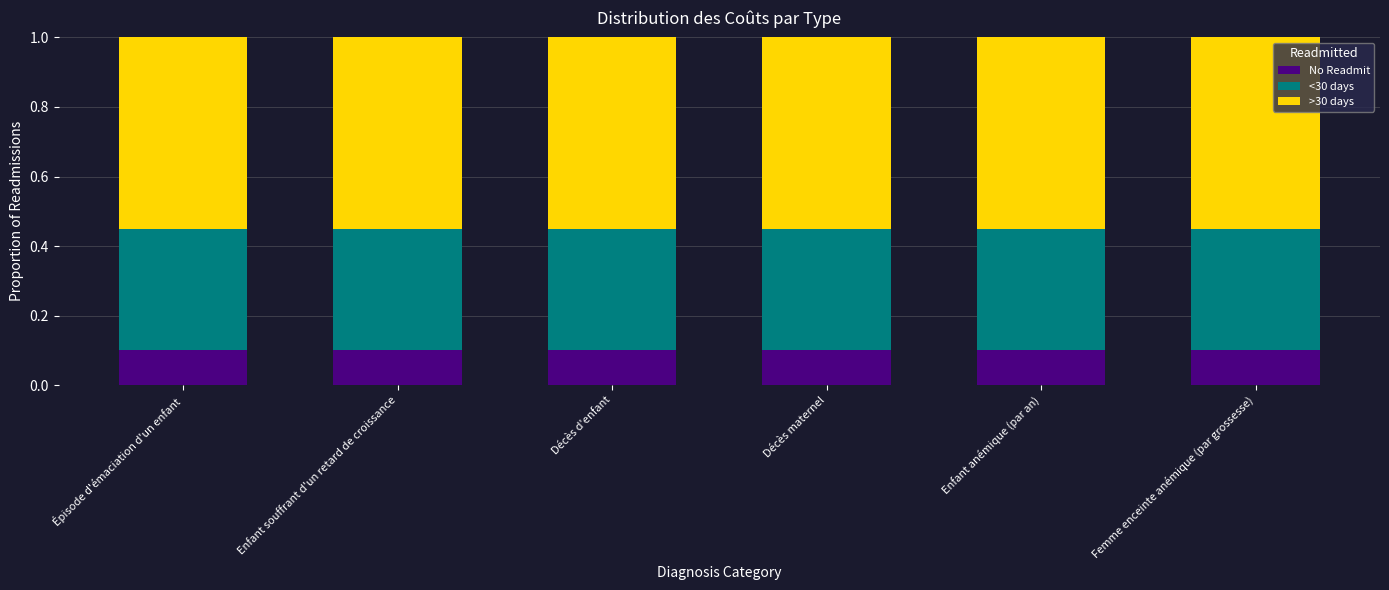

What is the total value across all series at Enfant souffrant d'un retard de croissance?

1.0